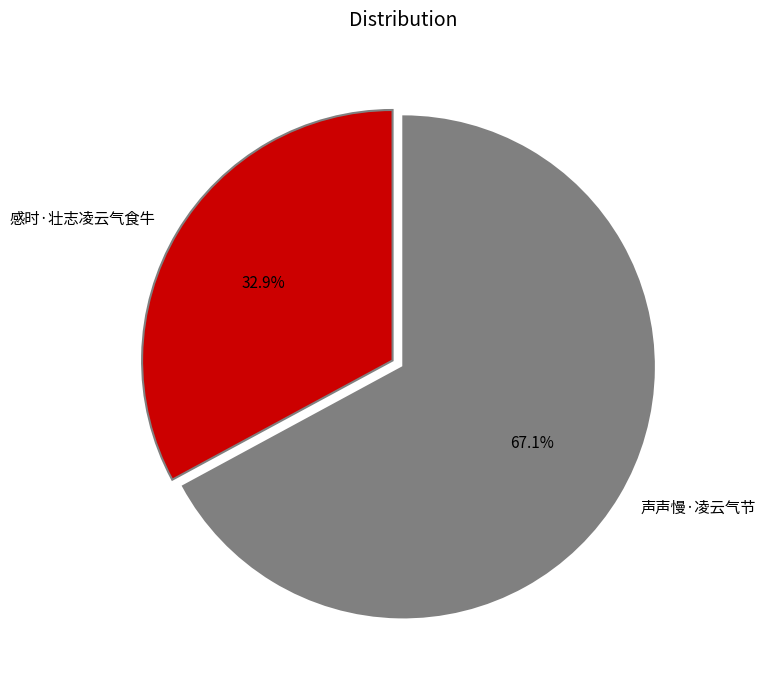

What is the ratio of the value at 感时·壮志凌云气食牛 to the value at 声声慢·凌云气节?

0.5